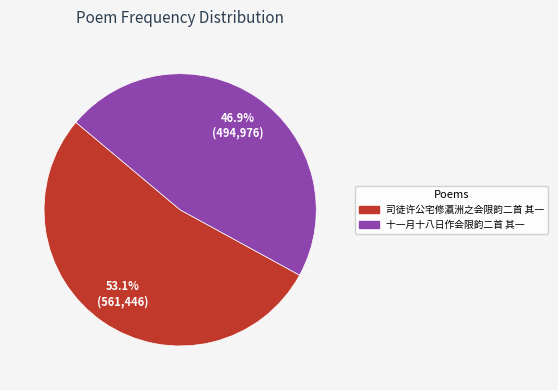

To the nearest percent, what is the average slice percentage?

50%